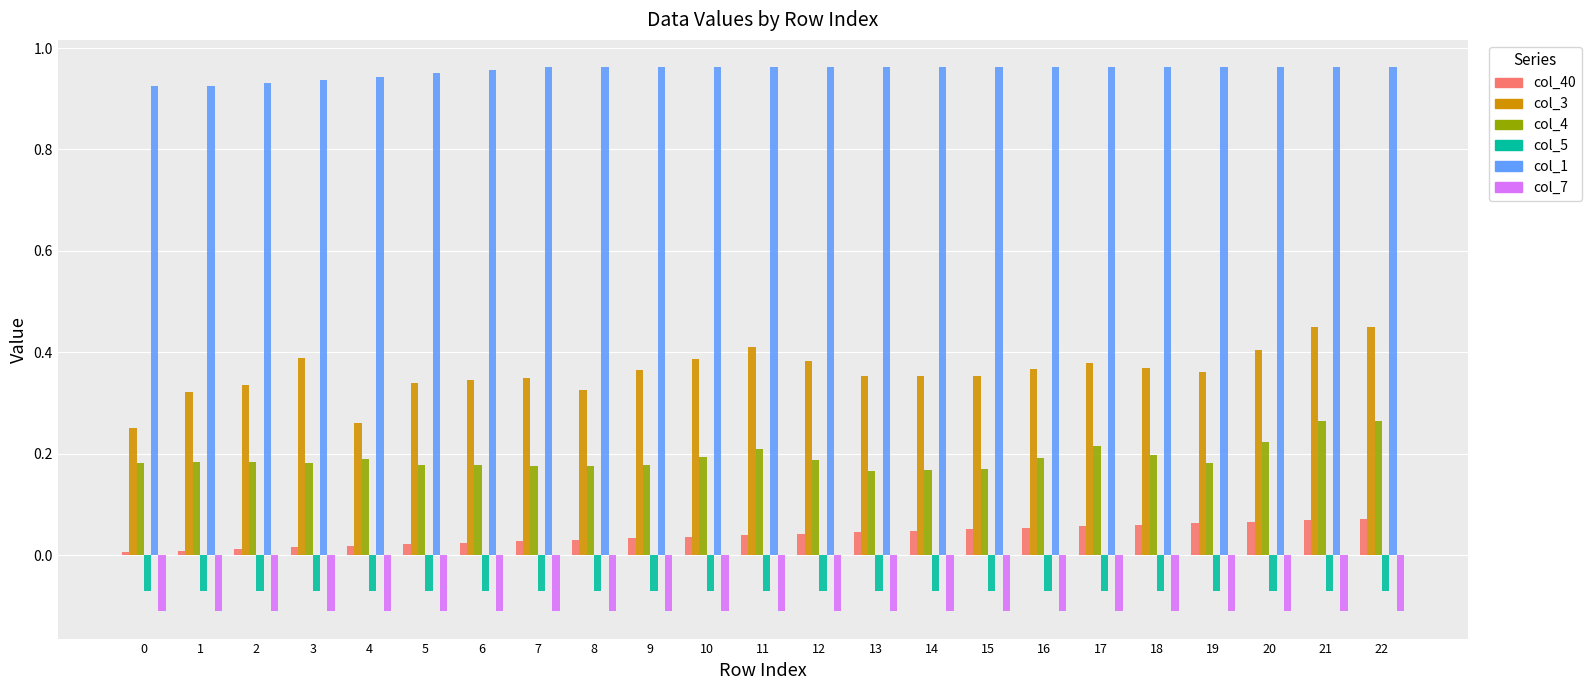

Count the number of data series in this chart.

6